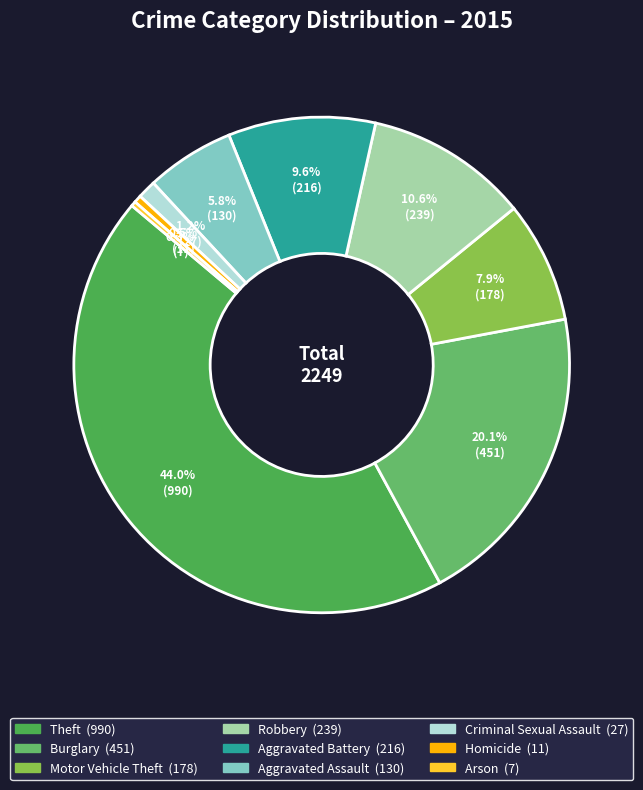

How many segments does this pie chart have?

9